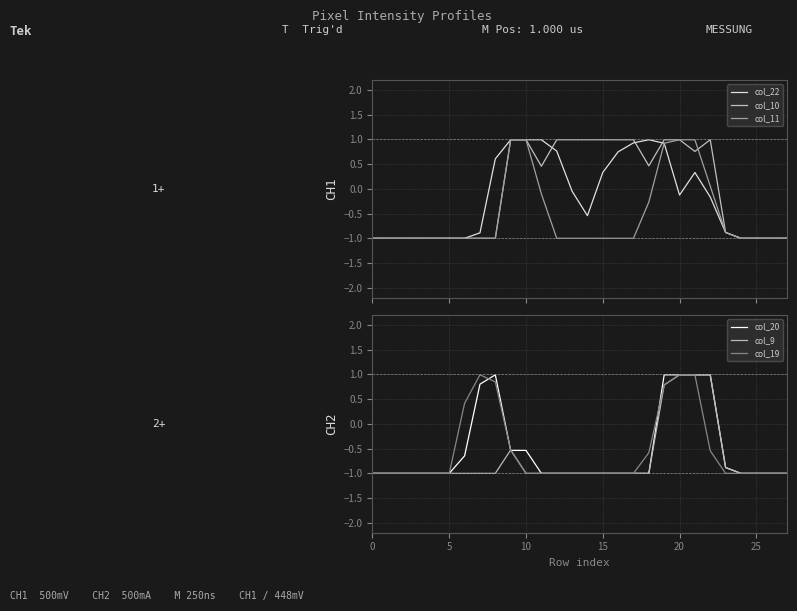

True or false: col_9 has a value of -0.5 at 9.

True